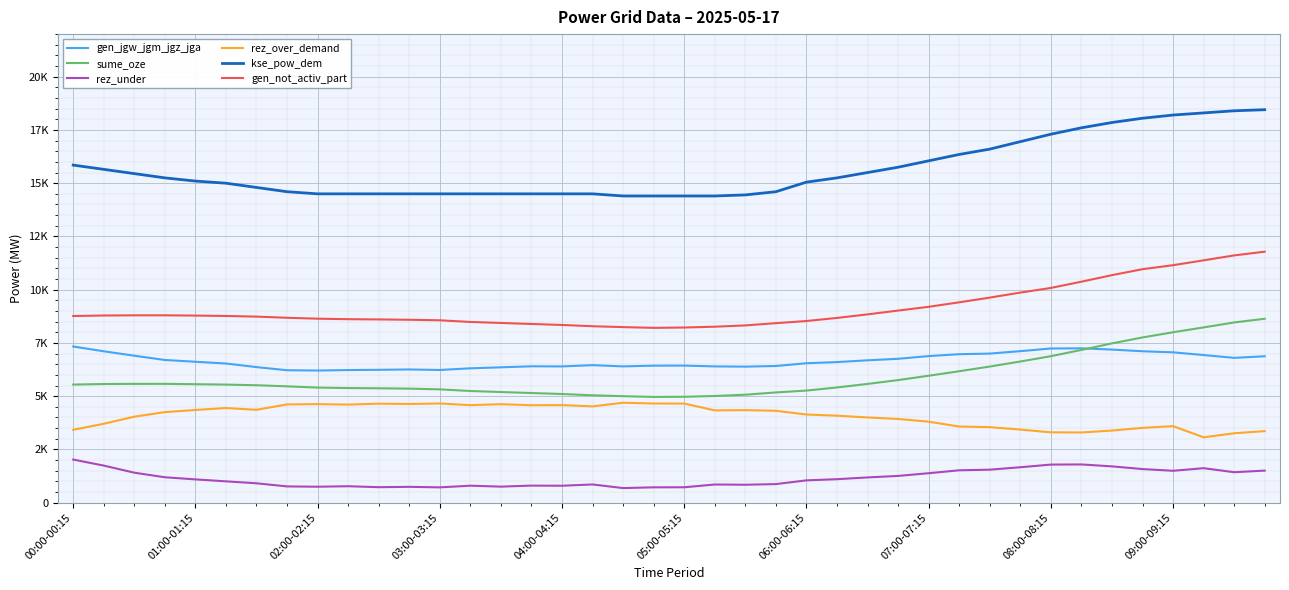

Is this an area chart (filled region under the line)?

No